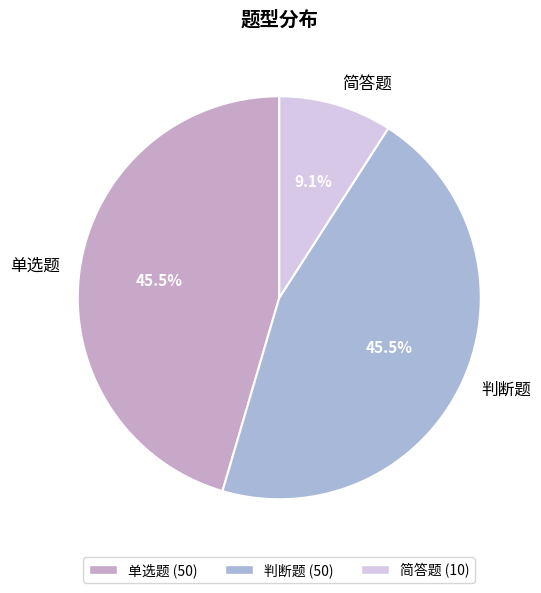

Approximately how many times larger is the value at 判断题 compared to 单选题?

1.0